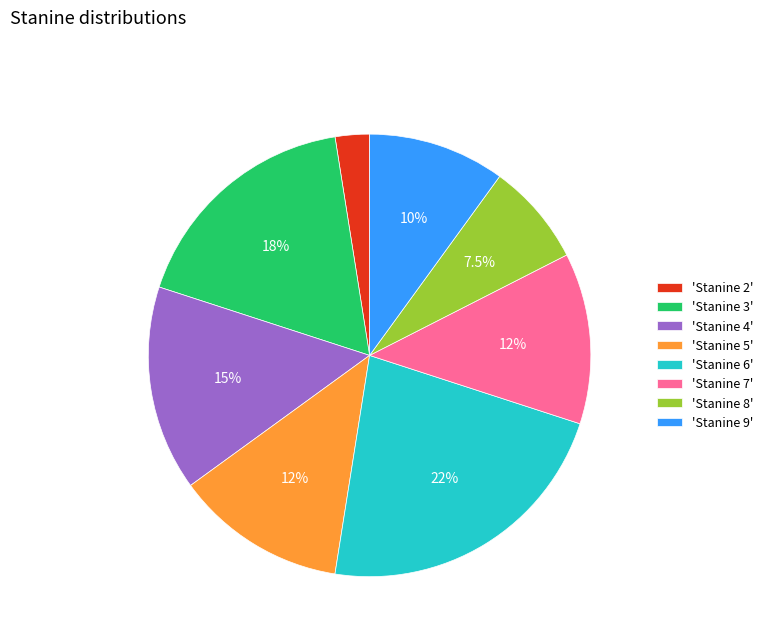

Is 'Stanine 5' the majority of the pie?

No